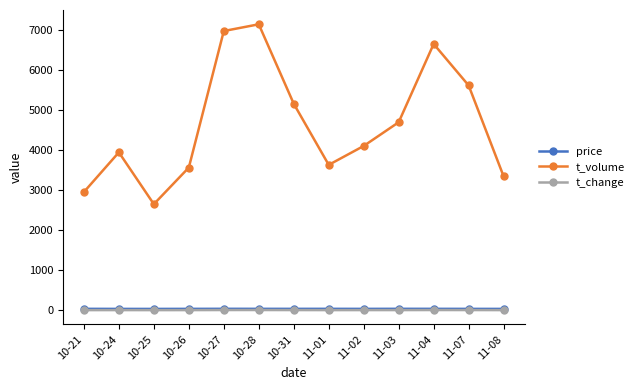

How many categories are shown in the chart?

13